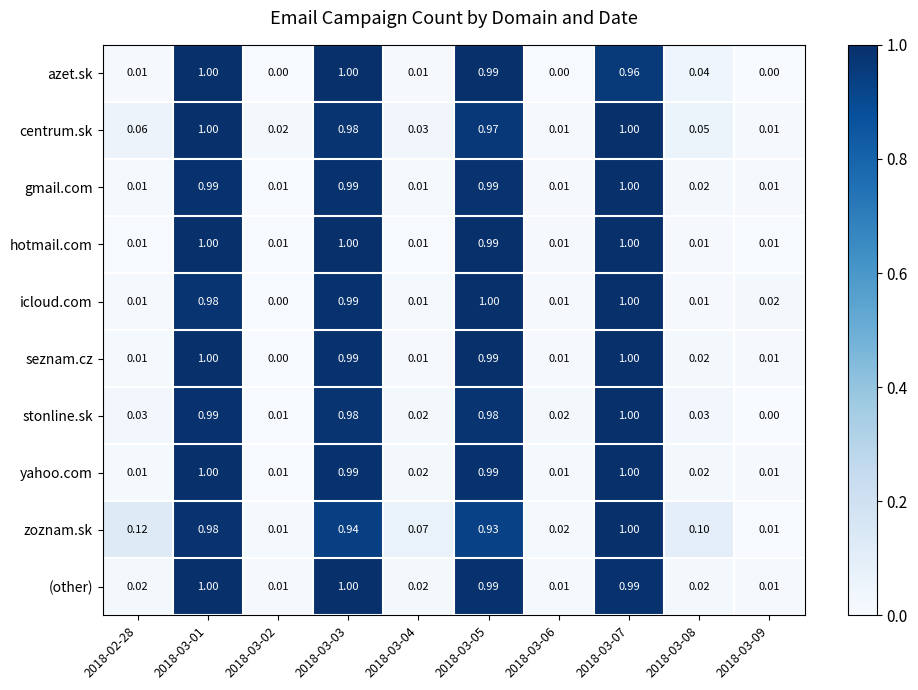

Which series has the largest total across all categories?

zoznam.sk